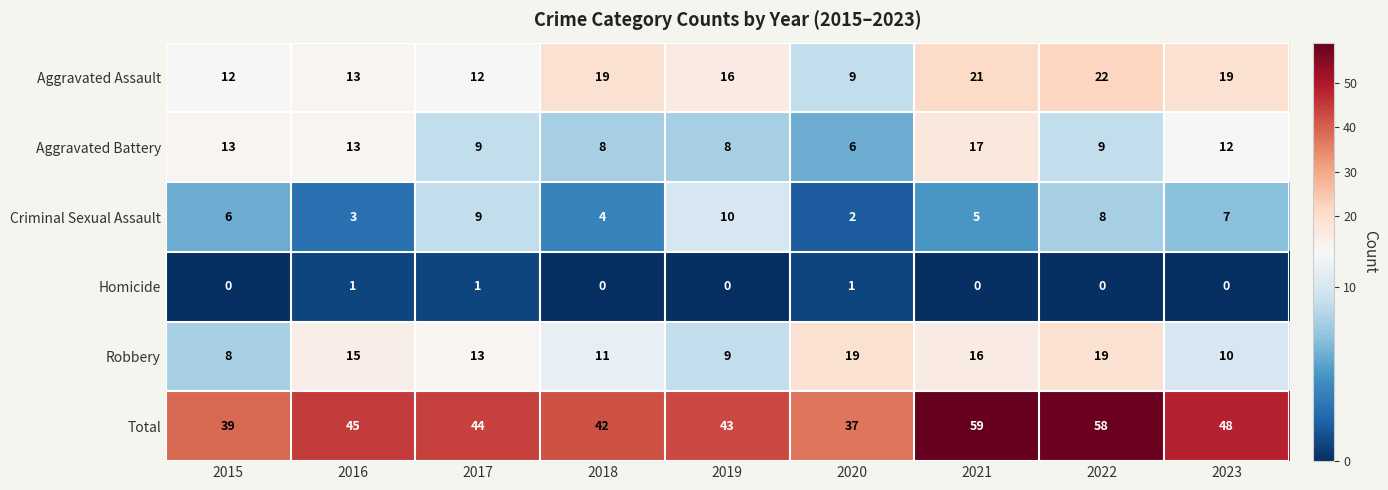

Is it true that Robbery equals 19 at 2022?

True